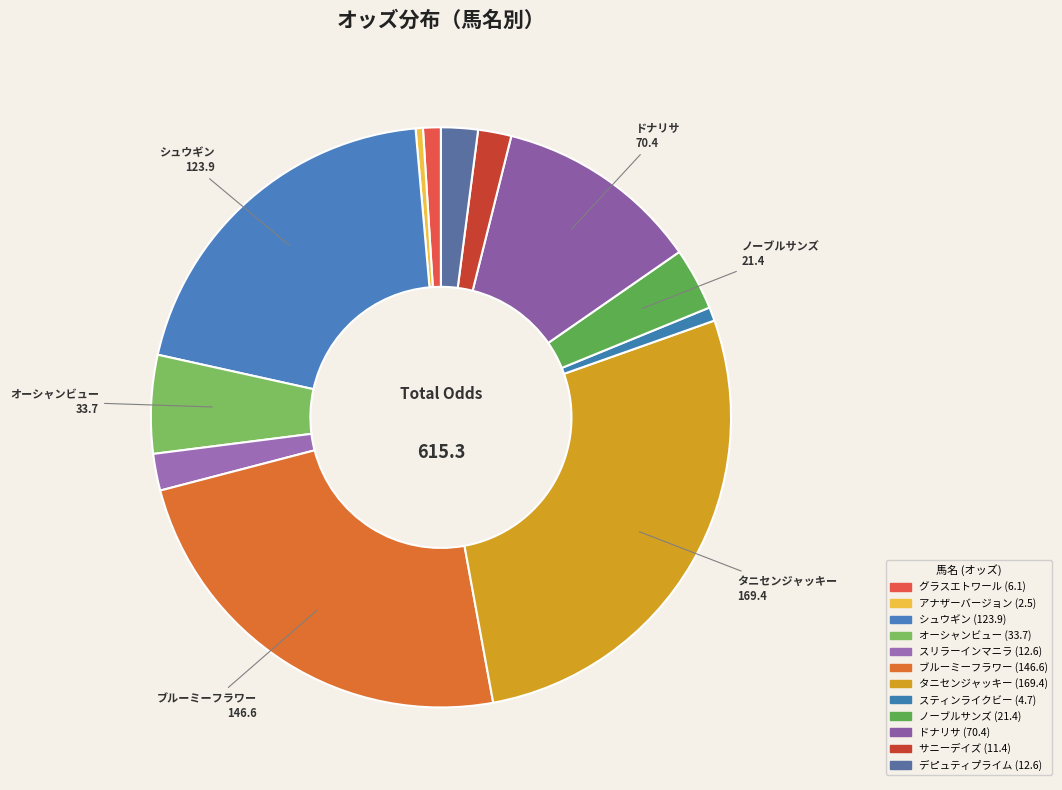

How many segments does this pie chart have?

12